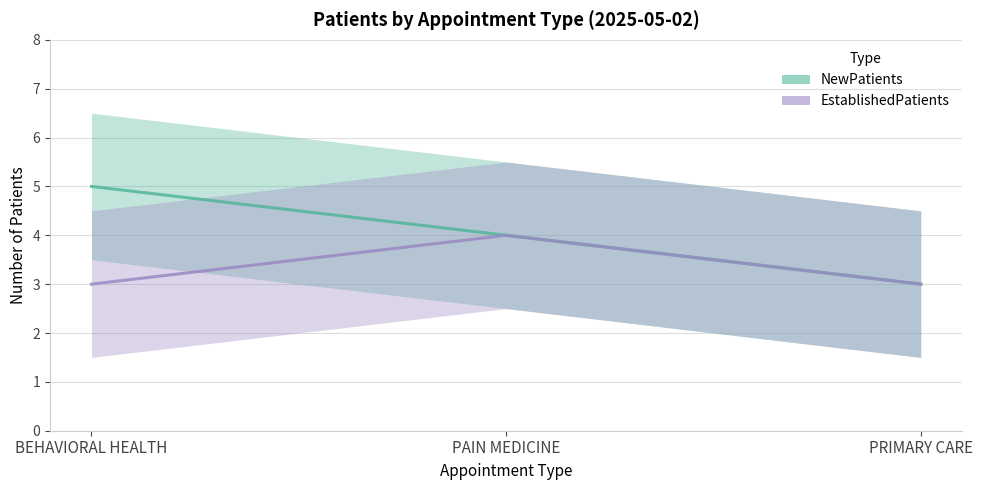

What is the label of the 2nd point from the left?

PAIN MEDICINE